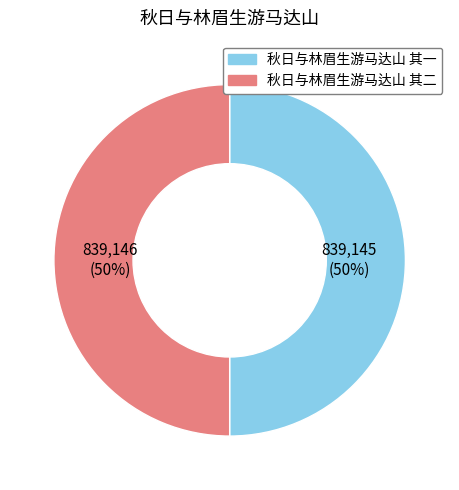

How many slices are in this pie chart?

2